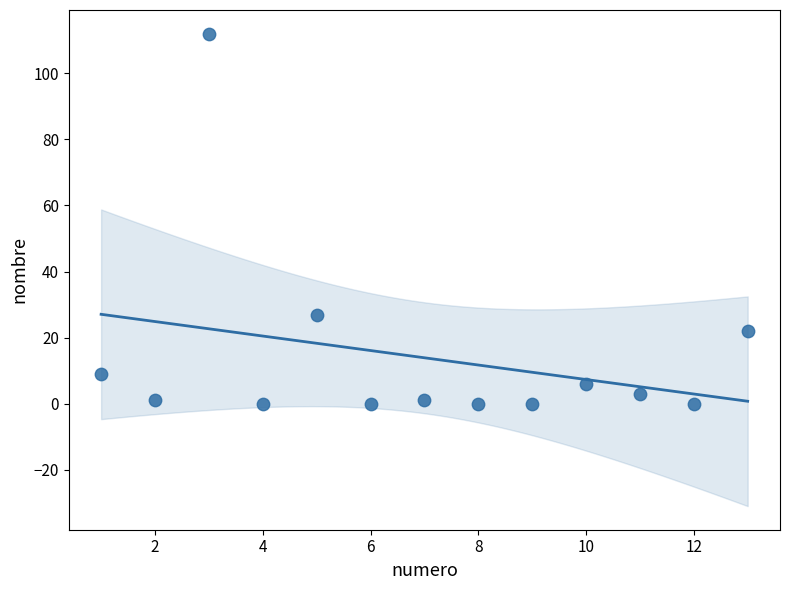

What is the range of X values (max minus min)?

12